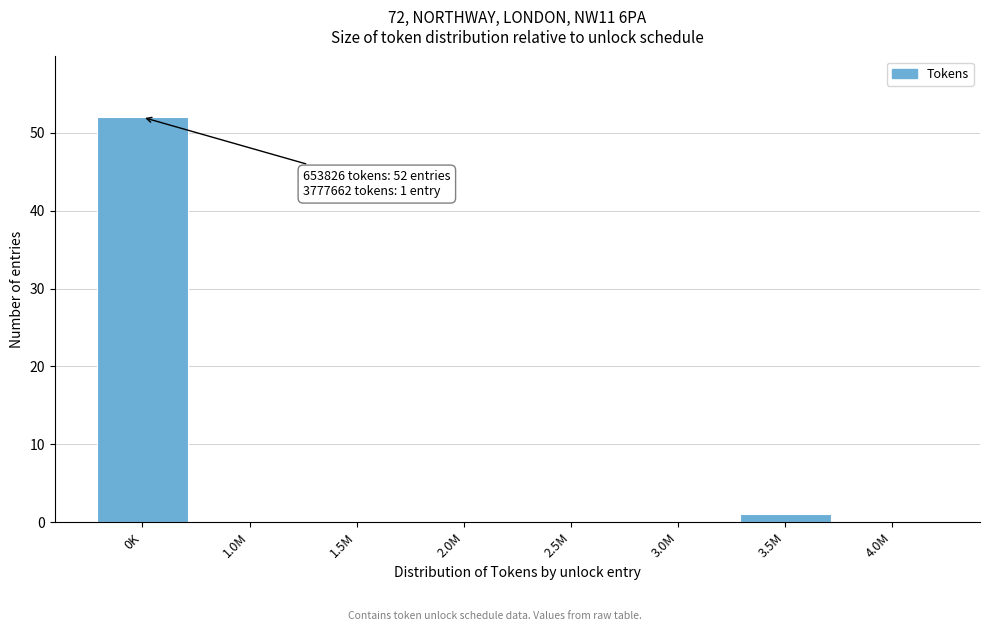

Reading left to right, list all the values displayed in this chart.

0K=52	1.0M=0	1.5M=0	2.0M=0	2.5M=0	3.0M=0	3.5M=1	4.0M=0